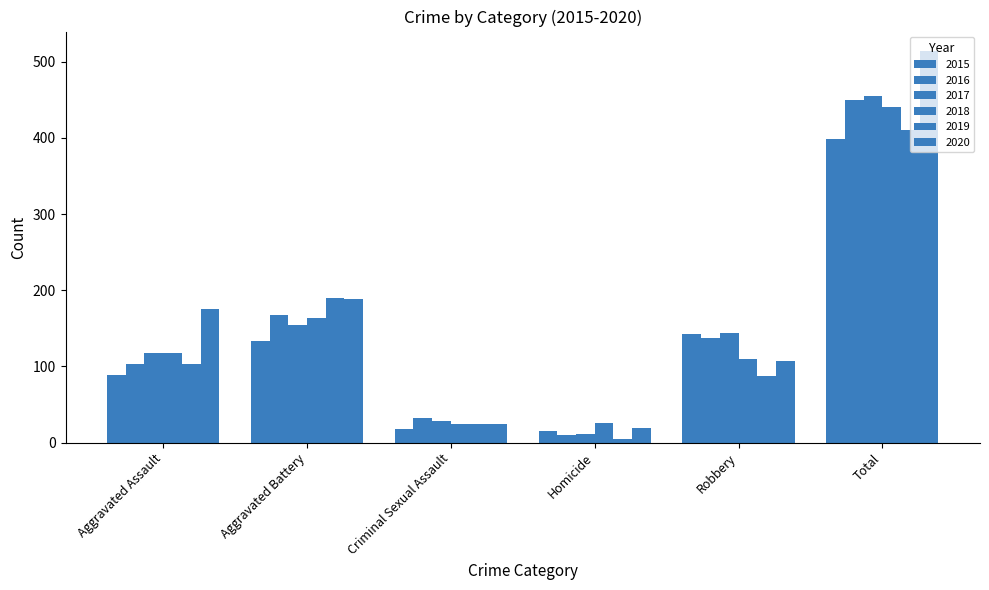

The 2018 series shows 46 at Homicide. True or false?

False